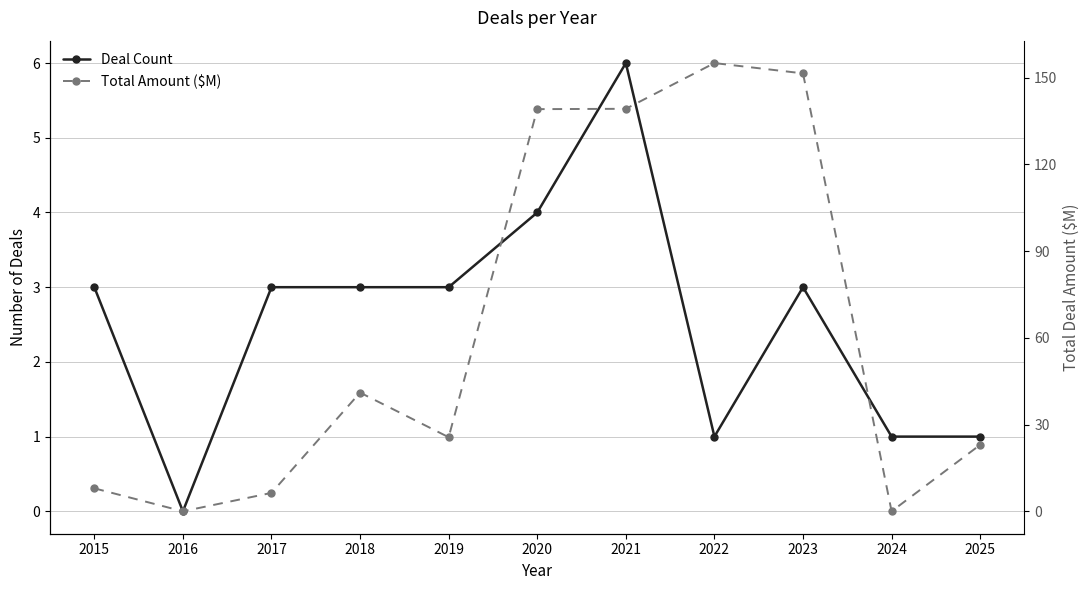

What is the difference between the maximum and minimum values in the Total Amount ($M) series?

155.0